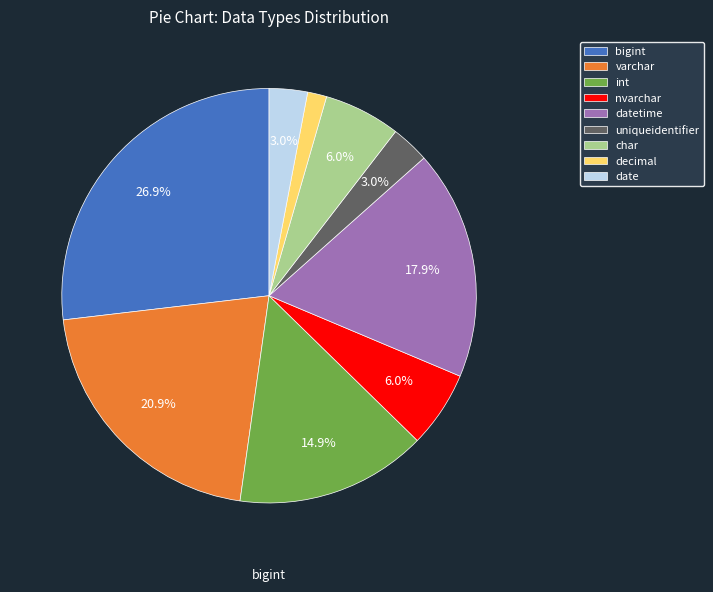

To the nearest percent, what is the difference between the date and bigint slice percentages?

24%